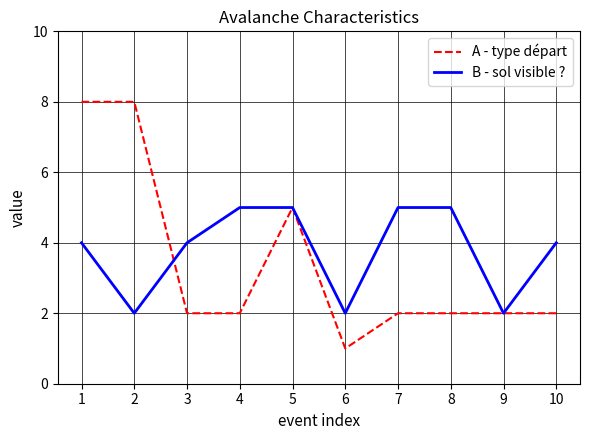

What is the maximum value for B - sol visible ??

5